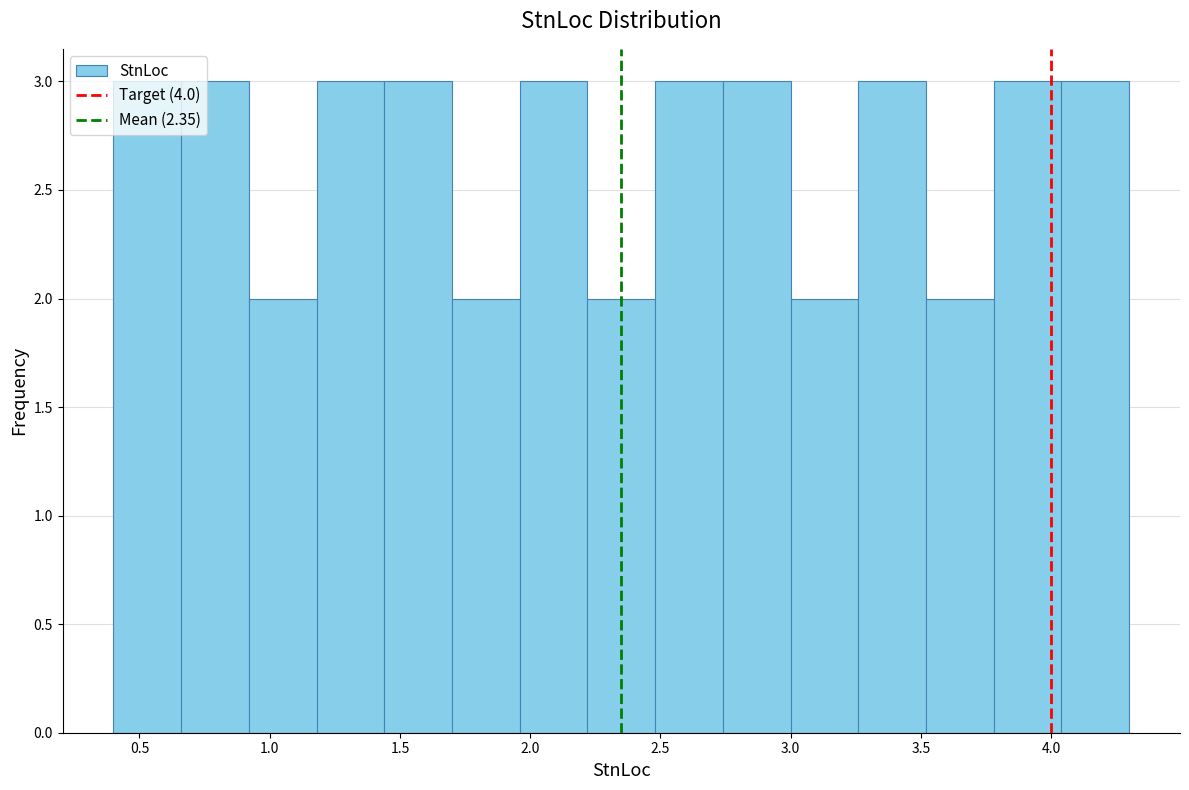

What is the height of the bar covering 0.40 to 0.65 on the x-axis? Neither the bar edges nor the heights are printed on the chart, so give them approximately, as read against the axes.

3